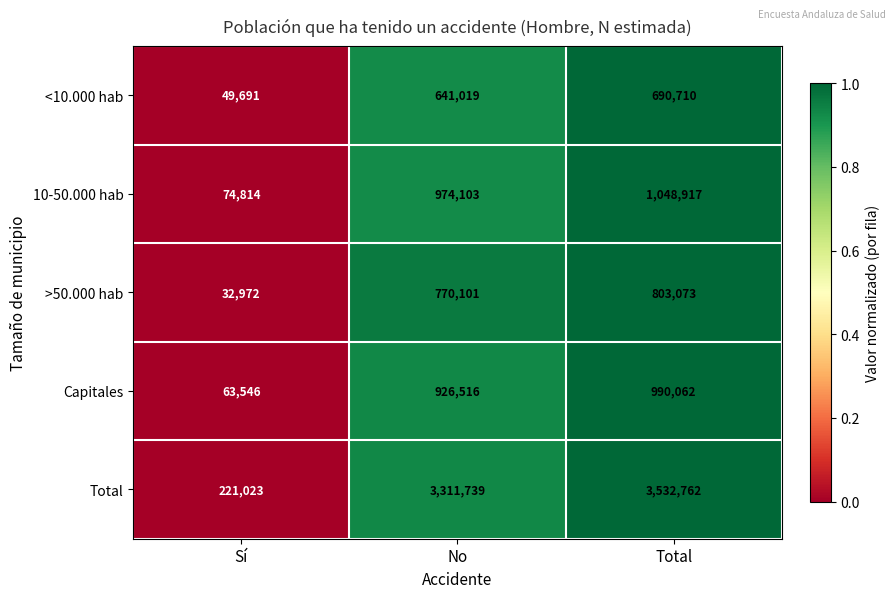

List the series in order of their peak value, lowest first.

<10.000 hab, >50.000 hab, Capitales, 10-50.000 hab, Total